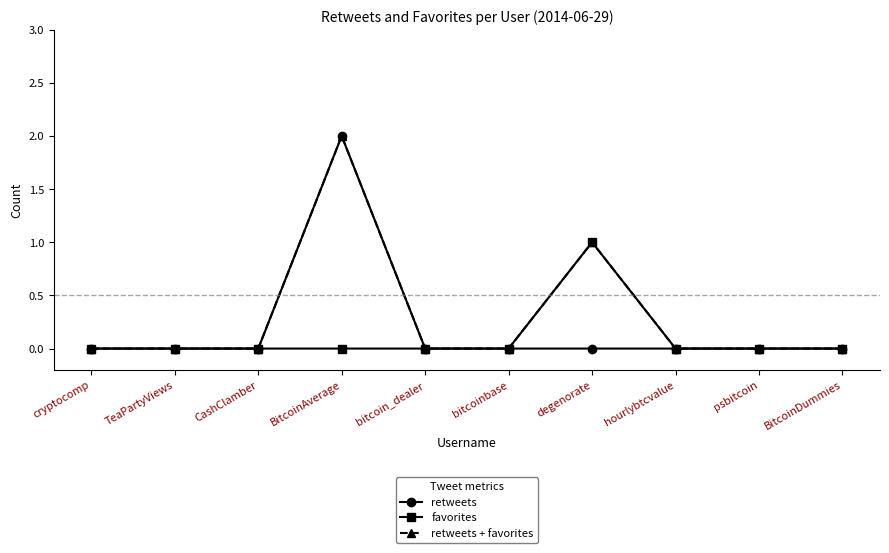

Which category has the highest value in the retweets series?

BitcoinAverage